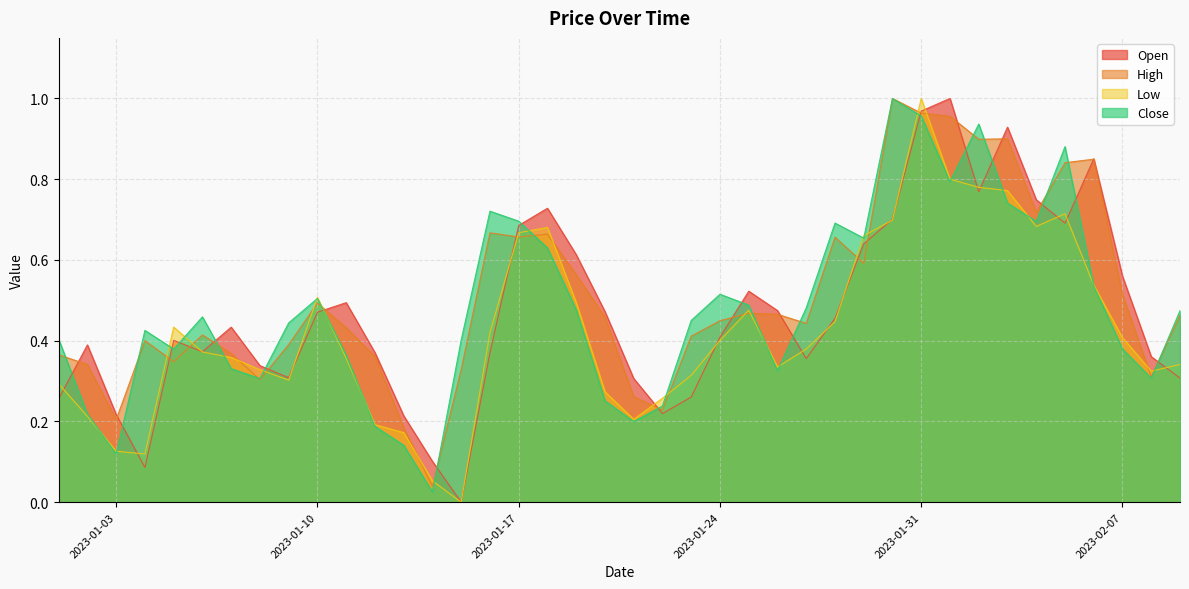

Reading left to right, transcribe all the data shown in this chart.

Open: 2023-01-01=0.3	2023-01-02=0.4	2023-01-03=0.2	2023-01-04=0.1	2023-01-05=0.4	2023-01-06=0.4	2023-01-07=0.4	2023-01-08=0.3	2023-01-09=0.3	2023-01-10=0.5	2023-01-11=0.5	2023-01-12=0.4	2023-01-13=0.2	2023-01-14=0.1	2023-01-15=0.0	2023-01-16=0.4	2023-01-17=0.7	2023-01-18=0.7	2023-01-19=0.6	2023-01-20=0.5	2023-01-21=0.3	2023-01-22=0.2	2023-01-23=0.3	2023-01-24=0.4	2023-01-25=0.5	2023-01-26=0.5	2023-01-27=0.4	2023-01-28=0.5	2023-01-29=0.6	2023-01-30=0.7	2023-01-31=1.0	2023-02-01=1.0	2023-02-02=0.8	2023-02-03=0.9	2023-02-04=0.7	2023-02-05=0.7	2023-02-06=0.9	2023-02-07=0.6	2023-02-08=0.4	2023-02-09=0.3
High: 2023-01-01=0.4	2023-01-02=0.3	2023-01-03=0.2	2023-01-04=0.4	2023-01-05=0.3	2023-01-06=0.4	2023-01-07=0.4	2023-01-08=0.3	2023-01-09=0.4	2023-01-10=0.5	2023-01-11=0.4	2023-01-12=0.4	2023-01-13=0.2	2023-01-14=0.0	2023-01-15=0.3	2023-01-16=0.7	2023-01-17=0.7	2023-01-18=0.7	2023-01-19=0.6	2023-01-20=0.5	2023-01-21=0.3	2023-01-22=0.2	2023-01-23=0.4	2023-01-24=0.4	2023-01-25=0.5	2023-01-26=0.5	2023-01-27=0.4	2023-01-28=0.7	2023-01-29=0.6	2023-01-30=1.0	2023-01-31=1.0	2023-02-01=1.0	2023-02-02=0.9	2023-02-03=0.9	2023-02-04=0.7	2023-02-05=0.8	2023-02-06=0.8	2023-02-07=0.5	2023-02-08=0.3	2023-02-09=0.5
Low: 2023-01-01=0.3	2023-01-02=0.2	2023-01-03=0.1	2023-01-04=0.1	2023-01-05=0.4	2023-01-06=0.4	2023-01-07=0.4	2023-01-08=0.3	2023-01-09=0.3	2023-01-10=0.5	2023-01-11=0.4	2023-01-12=0.2	2023-01-13=0.2	2023-01-14=0.1	2023-01-15=0.0	2023-01-16=0.4	2023-01-17=0.7	2023-01-18=0.7	2023-01-19=0.5	2023-01-20=0.3	2023-01-21=0.2	2023-01-22=0.3	2023-01-23=0.3	2023-01-24=0.4	2023-01-25=0.5	2023-01-26=0.3	2023-01-27=0.4	2023-01-28=0.4	2023-01-29=0.7	2023-01-30=0.7	2023-01-31=1.0	2023-02-01=0.8	2023-02-02=0.8	2023-02-03=0.8	2023-02-04=0.7	2023-02-05=0.7	2023-02-06=0.5	2023-02-07=0.4	2023-02-08=0.3	2023-02-09=0.3
Close: 2023-01-01=0.4	2023-01-02=0.2	2023-01-03=0.1	2023-01-04=0.4	2023-01-05=0.4	2023-01-06=0.5	2023-01-07=0.3	2023-01-08=0.3	2023-01-09=0.4	2023-01-10=0.5	2023-01-11=0.4	2023-01-12=0.2	2023-01-13=0.1	2023-01-14=0.0	2023-01-15=0.4	2023-01-16=0.7	2023-01-17=0.7	2023-01-18=0.6	2023-01-19=0.5	2023-01-20=0.3	2023-01-21=0.2	2023-01-22=0.2	2023-01-23=0.5	2023-01-24=0.5	2023-01-25=0.5	2023-01-26=0.3	2023-01-27=0.5	2023-01-28=0.7	2023-01-29=0.7	2023-01-30=1.0	2023-01-31=1.0	2023-02-01=0.8	2023-02-02=0.9	2023-02-03=0.7	2023-02-04=0.7	2023-02-05=0.9	2023-02-06=0.5	2023-02-07=0.4	2023-02-08=0.3	2023-02-09=0.5